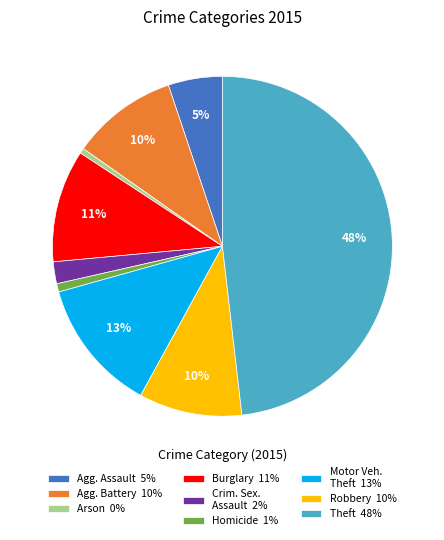

Combined, do Motor Veh. Theft 13% and Robbery 10% account for over 50%?

No